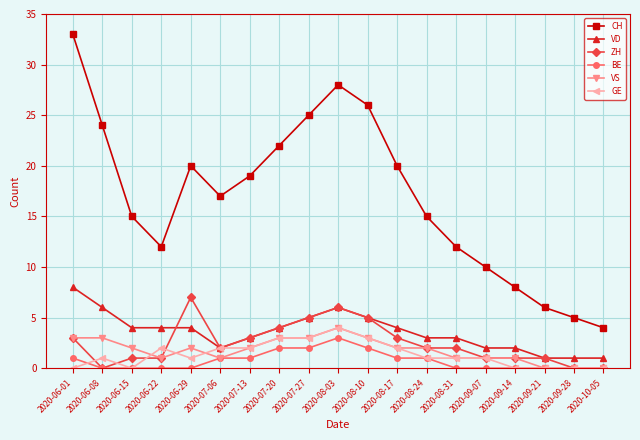

Reading left to right, list all the values displayed in this chart.

CH: 2020-06-01=33	2020-06-08=24	2020-06-15=15	2020-06-22=12	2020-06-29=20	2020-07-06=17	2020-07-13=19	2020-07-20=22	2020-07-27=25	2020-08-03=28	2020-08-10=26	2020-08-17=20	2020-08-24=15	2020-08-31=12	2020-09-07=10	2020-09-14=8	2020-09-21=6	2020-09-28=5	2020-10-05=4
VD: 2020-06-01=8	2020-06-08=6	2020-06-15=4	2020-06-22=4	2020-06-29=4	2020-07-06=2	2020-07-13=3	2020-07-20=4	2020-07-27=5	2020-08-03=6	2020-08-10=5	2020-08-17=4	2020-08-24=3	2020-08-31=3	2020-09-07=2	2020-09-14=2	2020-09-21=1	2020-09-28=1	2020-10-05=1
ZH: 2020-06-01=3	2020-06-08=0	2020-06-15=1	2020-06-22=1	2020-06-29=7	2020-07-06=2	2020-07-13=3	2020-07-20=4	2020-07-27=5	2020-08-03=6	2020-08-10=5	2020-08-17=3	2020-08-24=2	2020-08-31=2	2020-09-07=1	2020-09-14=1	2020-09-21=1	2020-09-28=0	2020-10-05=0
BE: 2020-06-01=1	2020-06-08=0	2020-06-15=0	2020-06-22=0	2020-06-29=0	2020-07-06=1	2020-07-13=1	2020-07-20=2	2020-07-27=2	2020-08-03=3	2020-08-10=2	2020-08-17=1	2020-08-24=1	2020-08-31=0	2020-09-07=0	2020-09-14=0	2020-09-21=0	2020-09-28=0	2020-10-05=0
VS: 2020-06-01=3	2020-06-08=3	2020-06-15=2	2020-06-22=1	2020-06-29=2	2020-07-06=1	2020-07-13=2	2020-07-20=3	2020-07-27=3	2020-08-03=4	2020-08-10=3	2020-08-17=2	2020-08-24=2	2020-08-31=1	2020-09-07=1	2020-09-14=1	2020-09-21=0	2020-09-28=0	2020-10-05=0
GE: 2020-06-01=0	2020-06-08=1	2020-06-15=0	2020-06-22=2	2020-06-29=1	2020-07-06=2	2020-07-13=2	2020-07-20=3	2020-07-27=3	2020-08-03=4	2020-08-10=3	2020-08-17=2	2020-08-24=1	2020-08-31=1	2020-09-07=1	2020-09-14=0	2020-09-21=0	2020-09-28=0	2020-10-05=0